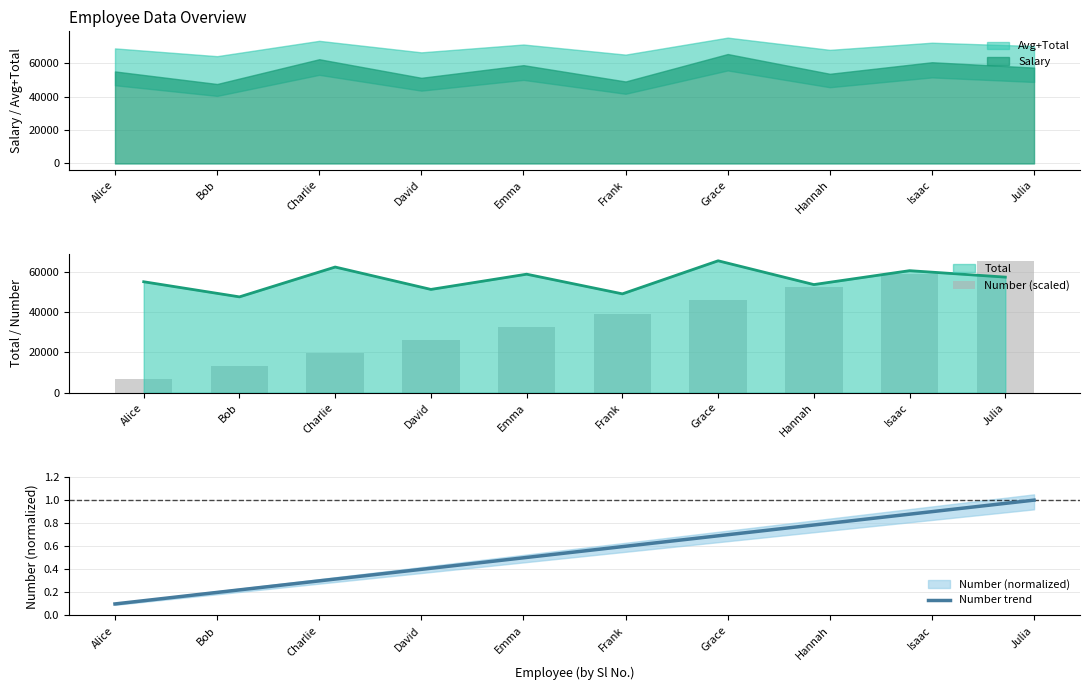

Which category has the lowest value in the Total series?

Bob